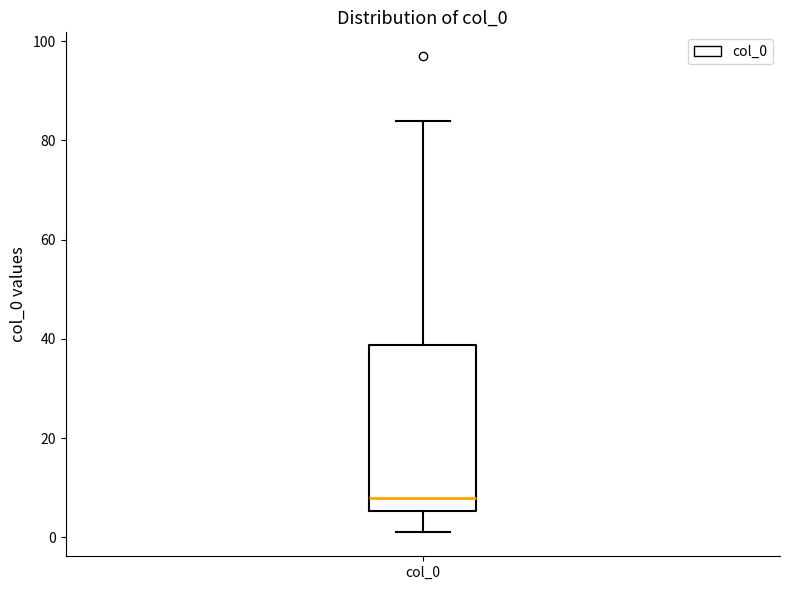

Where is the lower edge of the box for col_0 on the y-axis? The values are not printed on the chart, so give them approximately, as read against the axis.

6